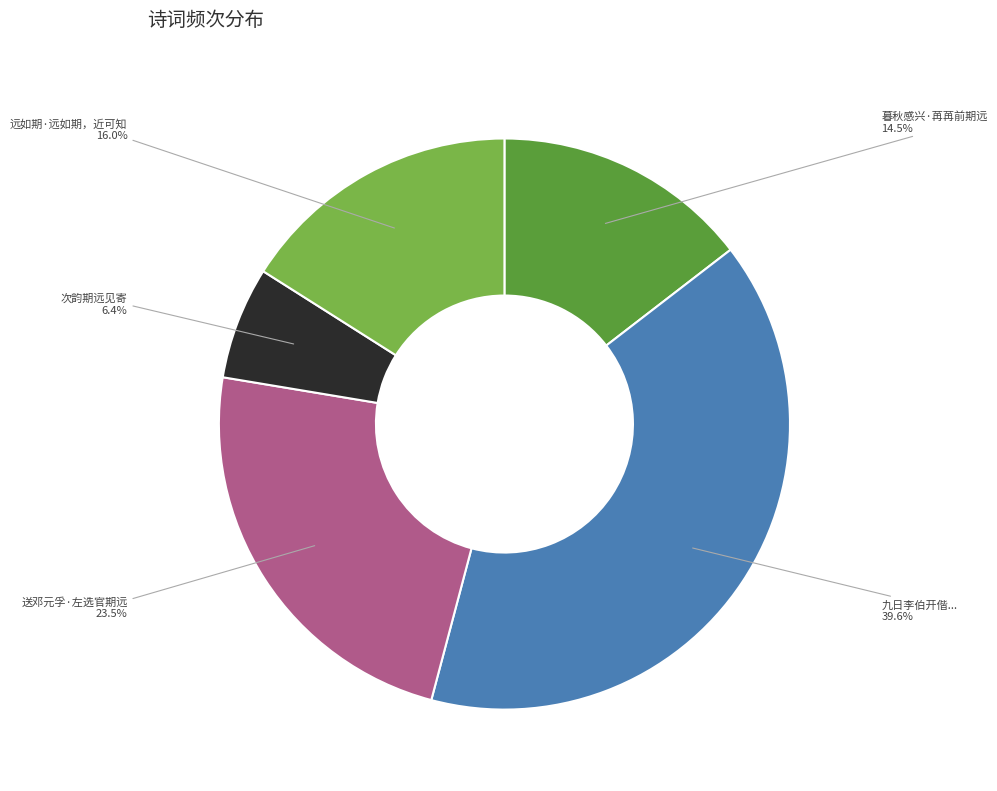

Is there a majority slice in this chart?

No